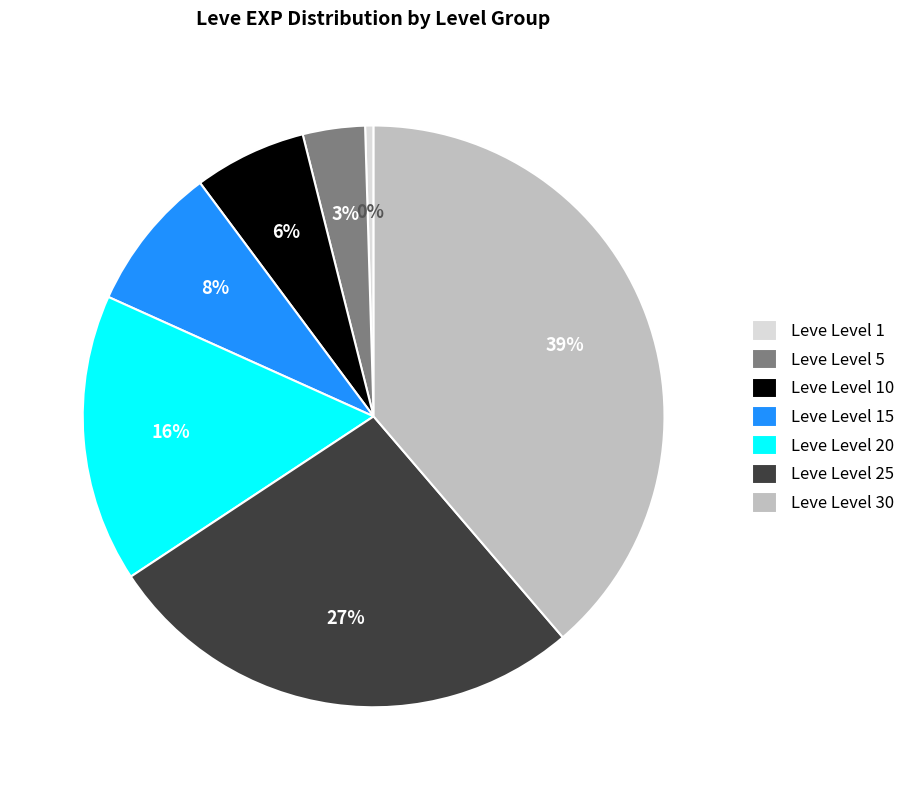

Which slice is the smallest?

Leve Level 1